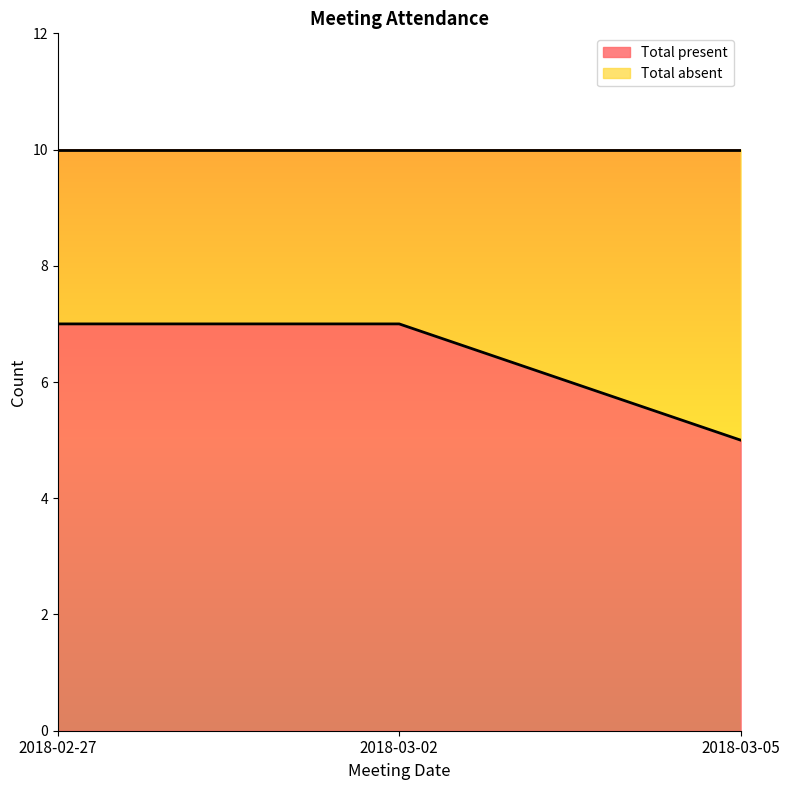

Rank the categories by value from lowest to highest.

2018-03-05, 2018-02-27, 2018-03-02